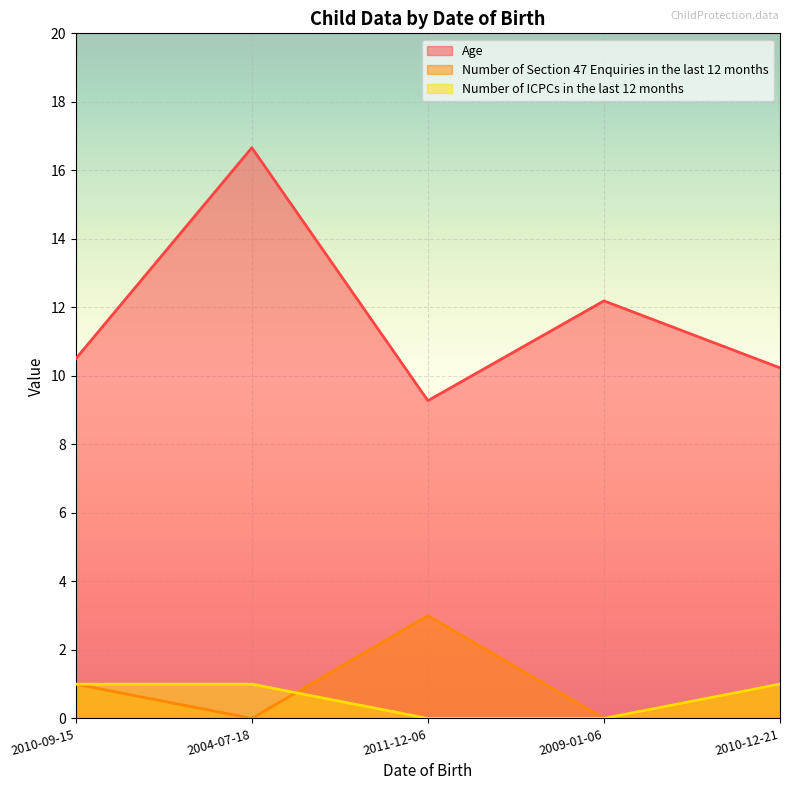

Reading left to right, transcribe all the data shown in this chart.

Age: 10.5	16.7	9.3	12.2	10.2
Number of Section 47 Enquiries in the last 12 months: 1.0	0.0	3.0	0.0	1.0
Number of ICPCs in the last 12 months: 1.0	1.0	0.0	0.0	1.0